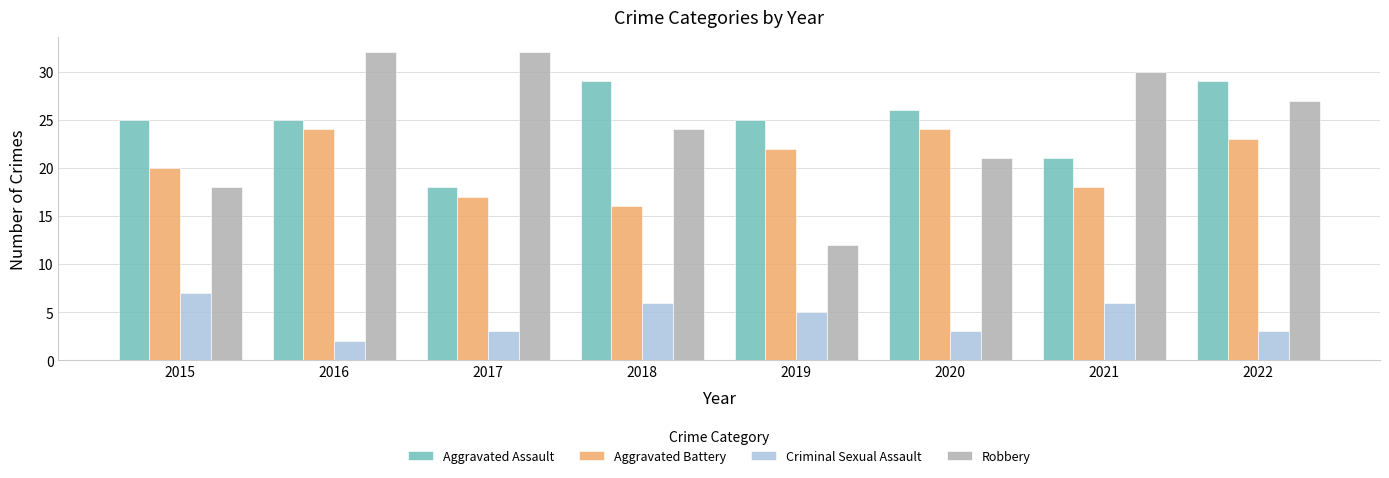

The value of Aggravated Battery at 2015 is 20. True or false?

True